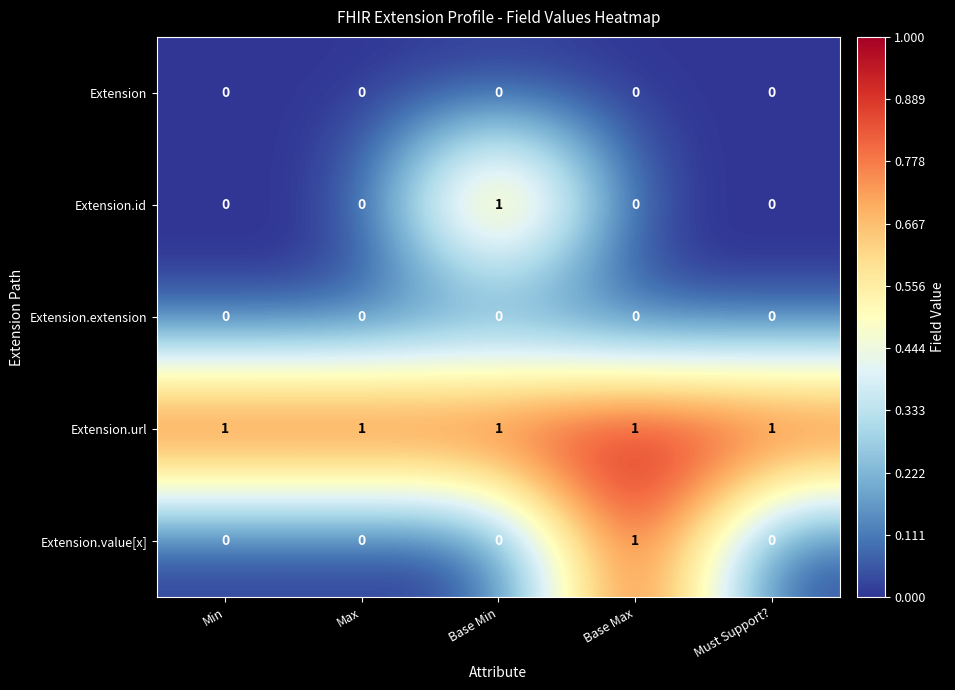

The Extension.url series shows 1 at Must Support?. True or false?

True